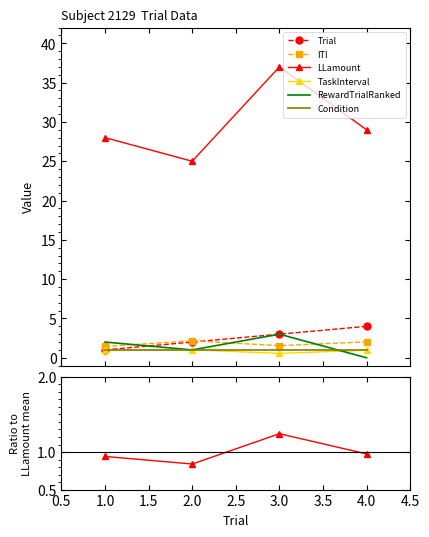

Is it true that Condition equals 0.0 at 2.0?

False